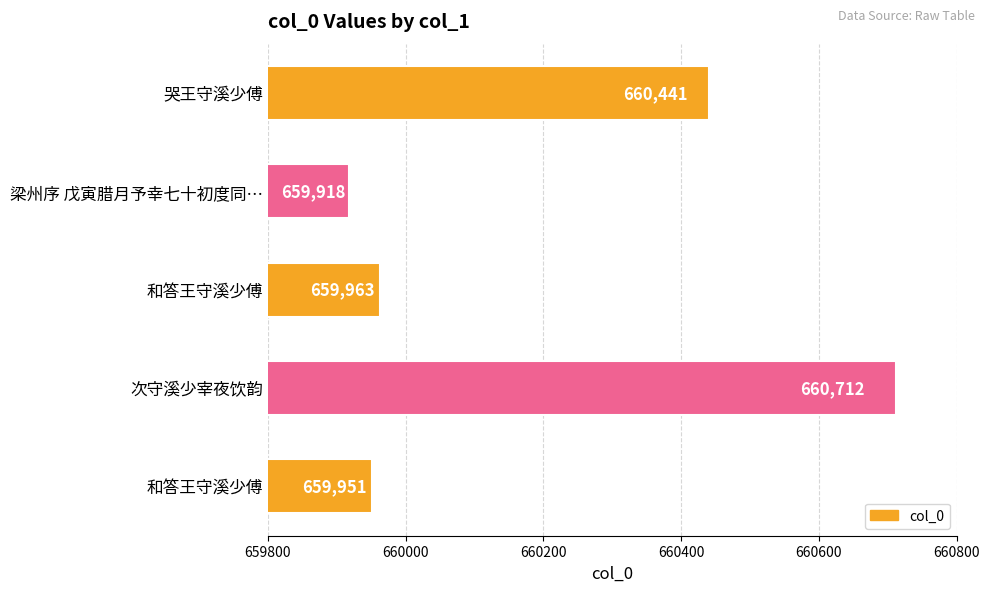

What is the greatest value displayed?

660712